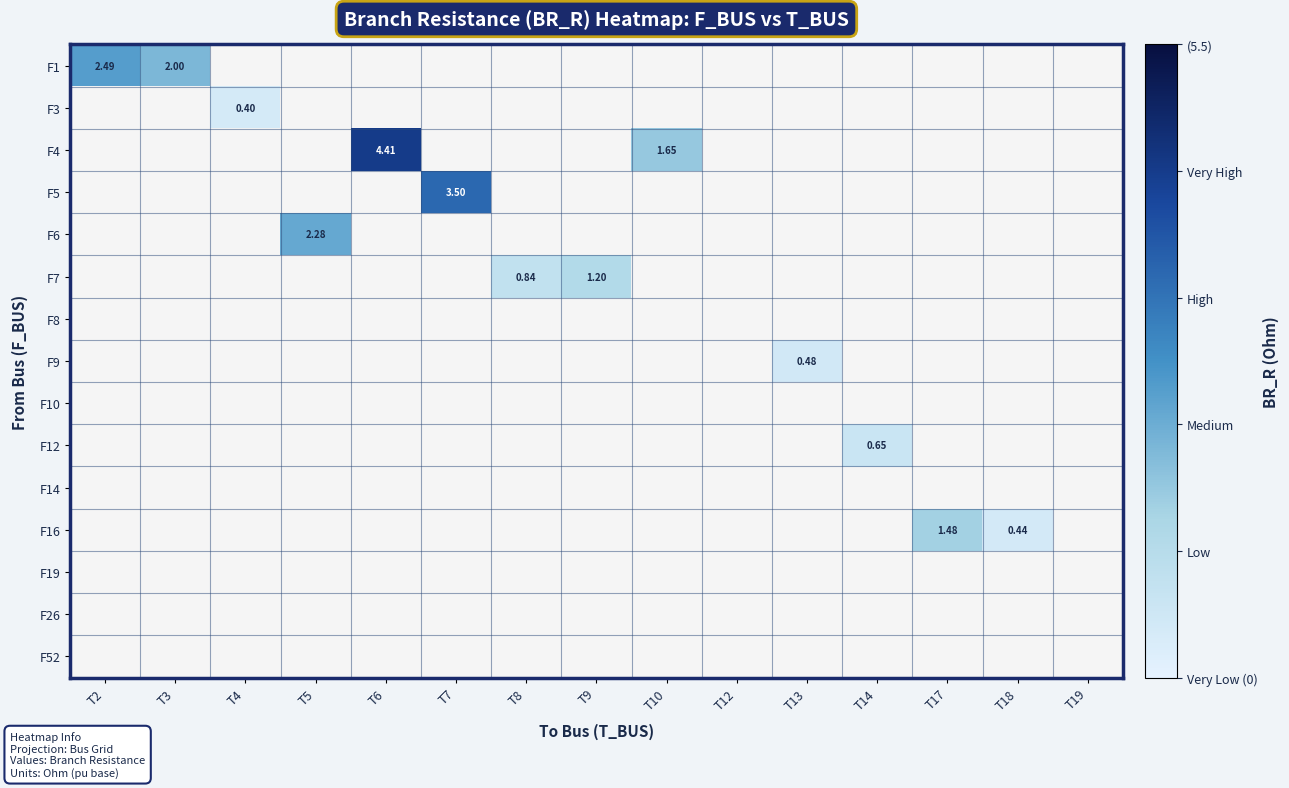

How many data points does each series have?

15